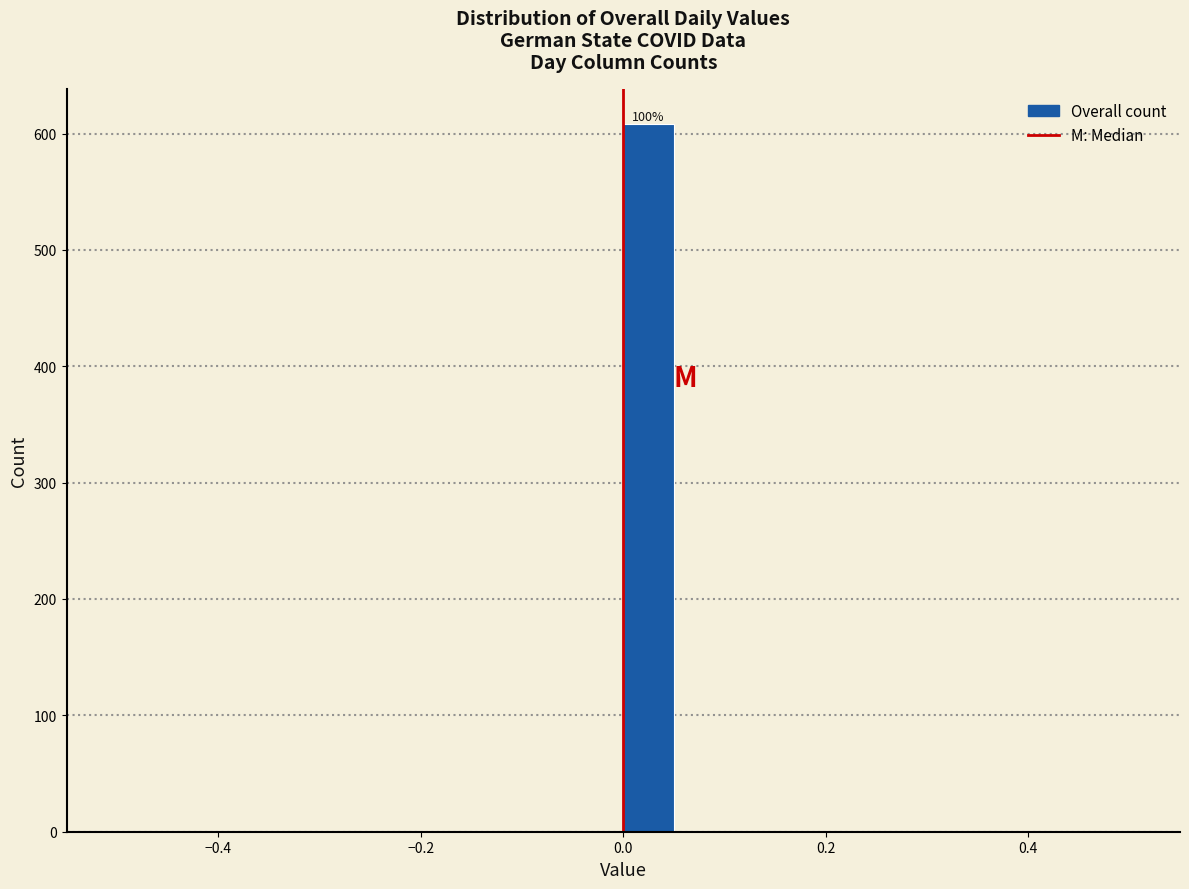

Read against the x-axis, roughly where is the centre of the tallest bar?

0.02